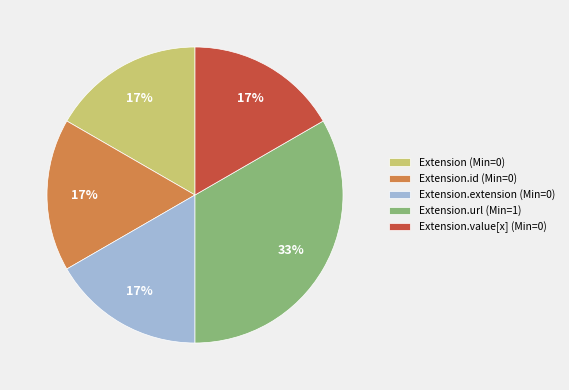

Is the sum of Extension (Min=0) and Extension.value[x] (Min=0) greater than half?

No